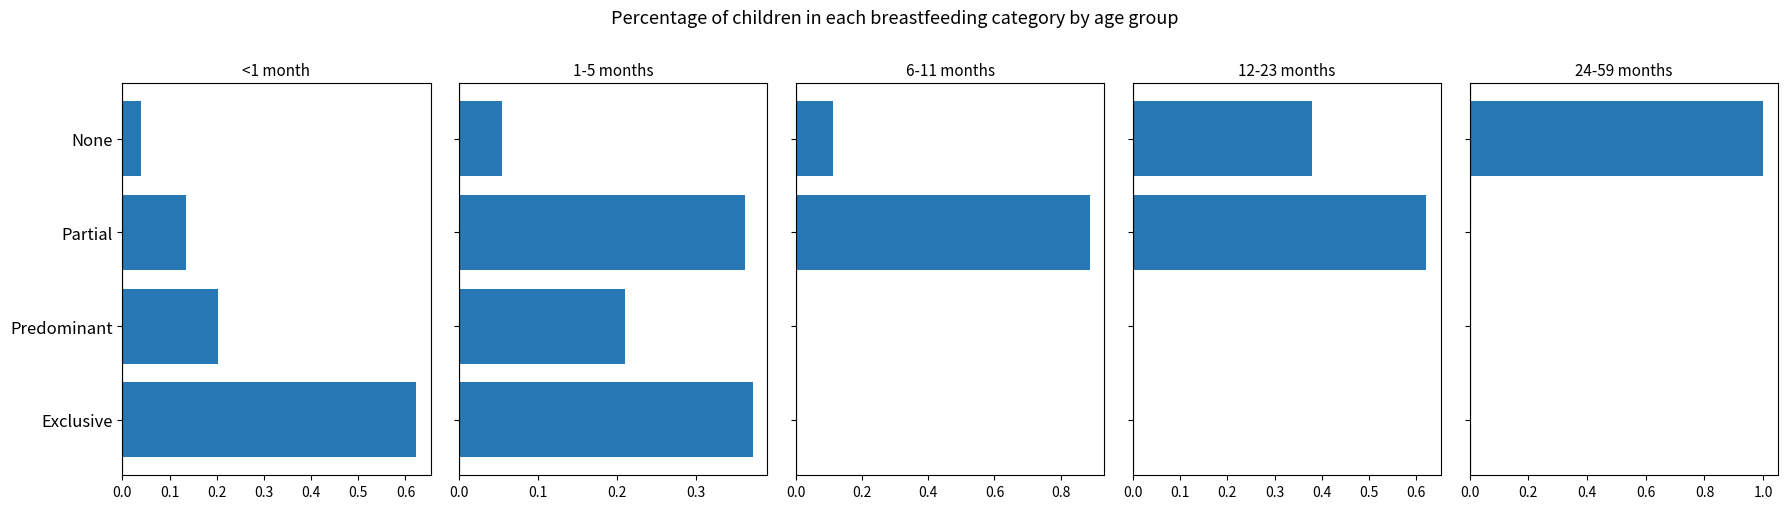

How many positive values does the 6-11 months series have?

2